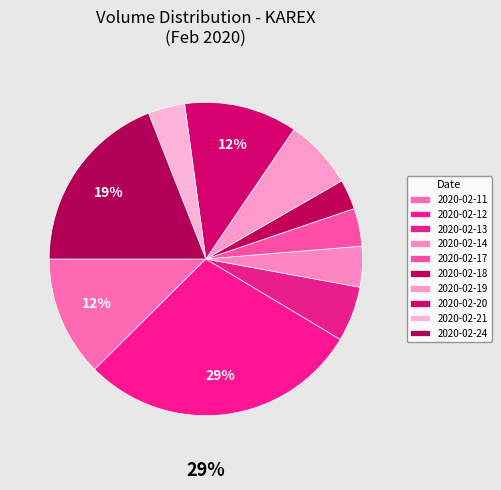

How many segments does this pie chart have?

10